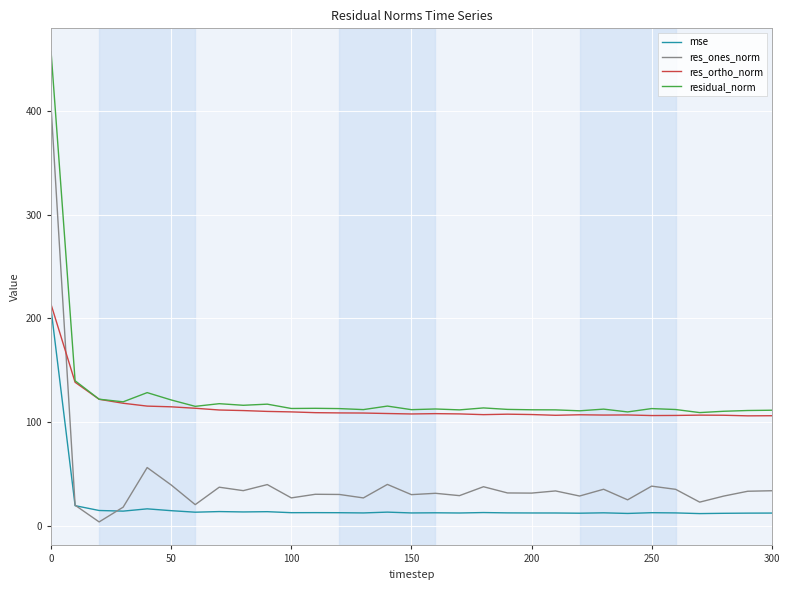

After their last crossing, which series has the higher values: res_ones_norm or res_ortho_norm?

res_ortho_norm